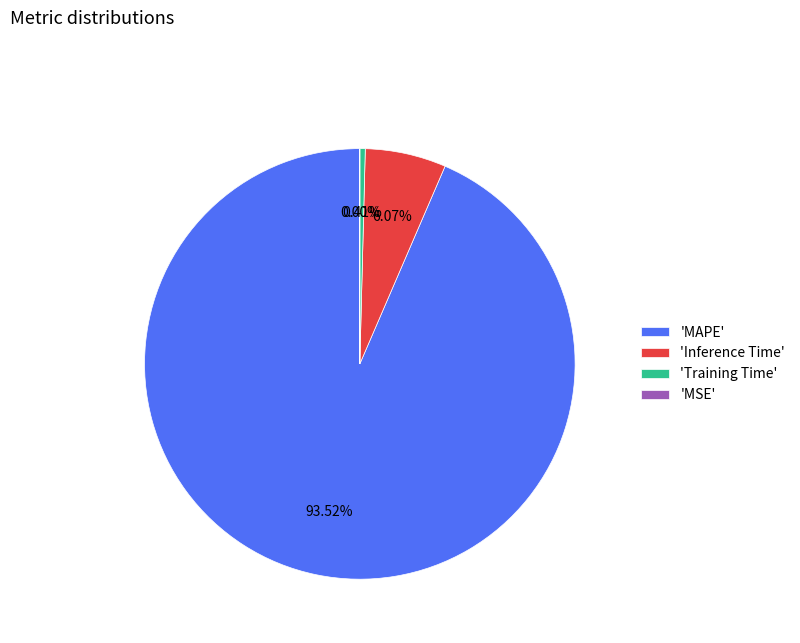

Does 'MAPE' represent more than half of the total?

Yes